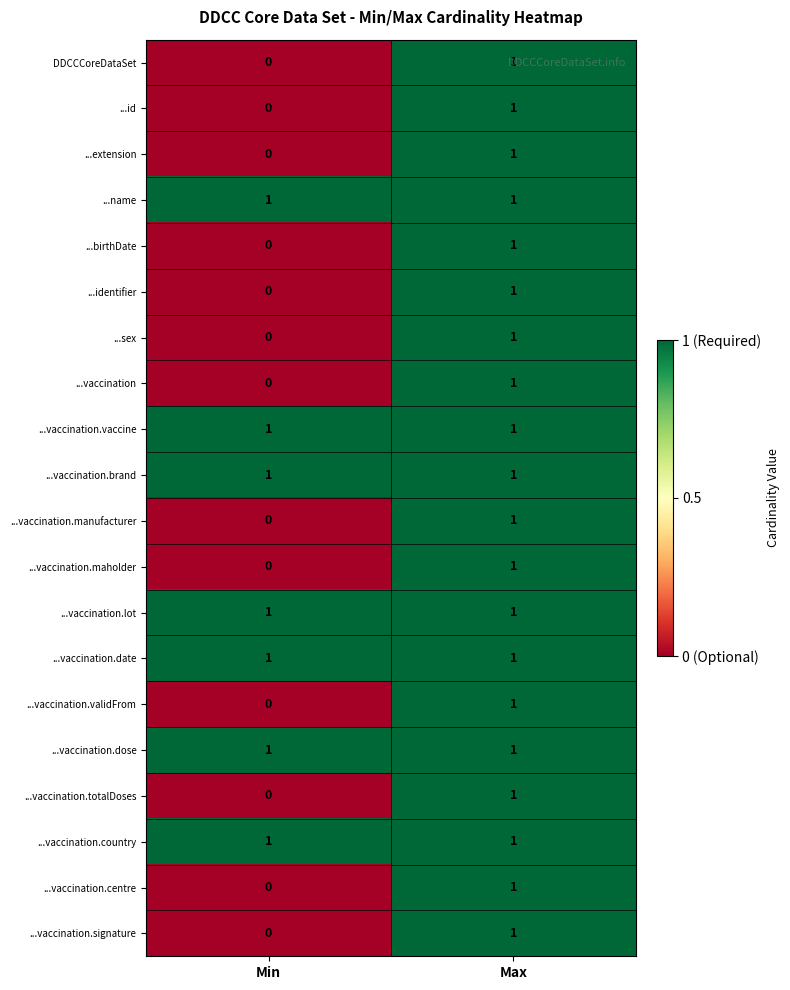

Which category has the highest value in the ...id series?

Max